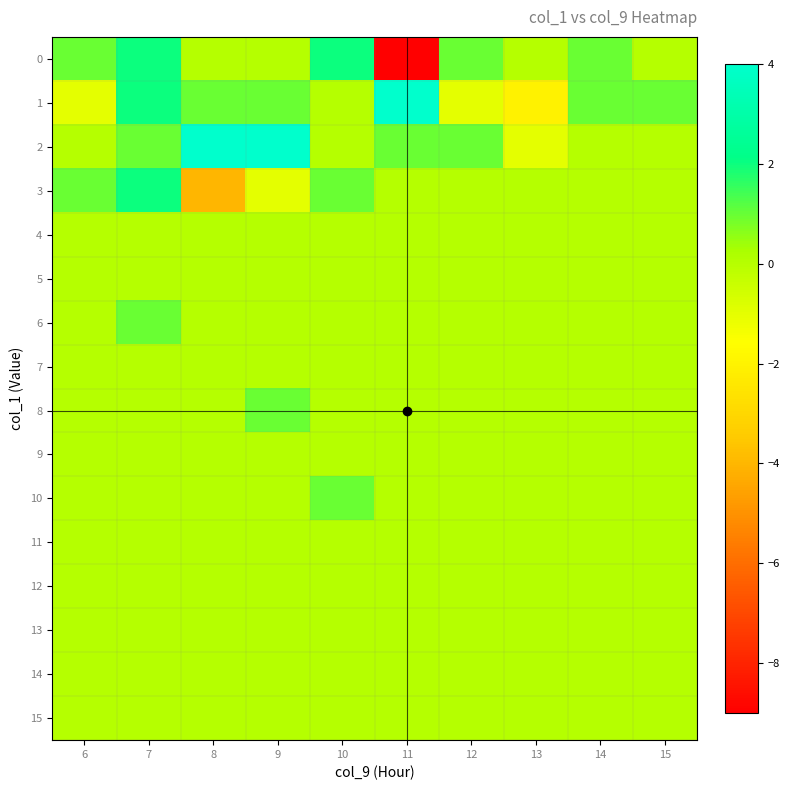

Rank the series at 9 from lowest to highest value.

3, 0, 4, 5, 6, 7, 9, 10, 11, 12, 13, 14, 15, 1, 8, 2